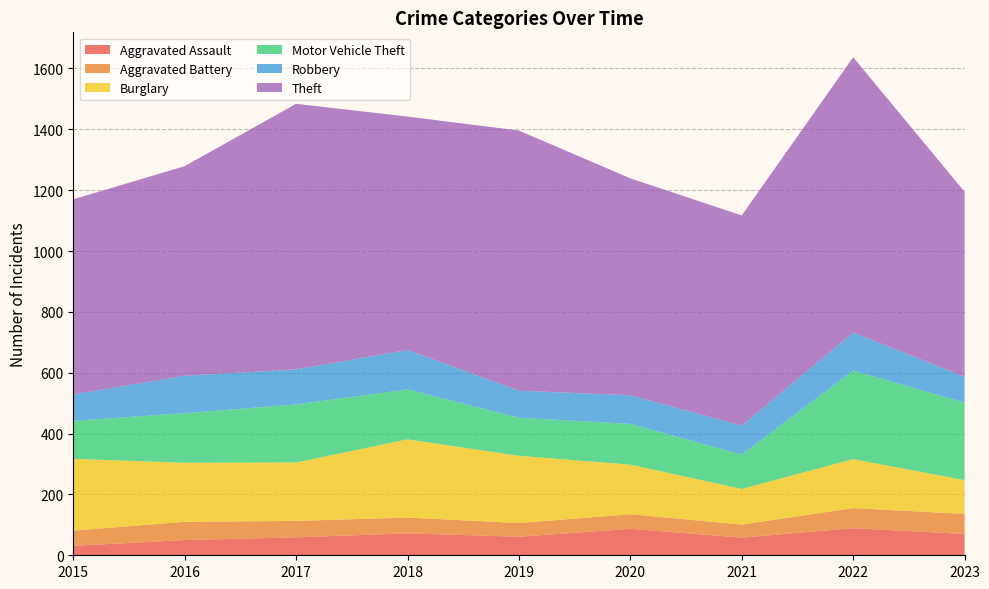

Reading left to right, list all the values displayed in this chart.

Aggravated Assault: 31	50	59	72	61	87	58	89	70
Aggravated Battery: 50	60	54	52	45	48	43	66	66
Burglary: 236	194	192	257	221	163	117	161	111
Motor Vehicle Theft: 125	163	191	164	125	134	113	291	255
Robbery: 87	123	115	130	89	94	95	125	85
Theft: 641	689	873	767	855	713	691	905	608